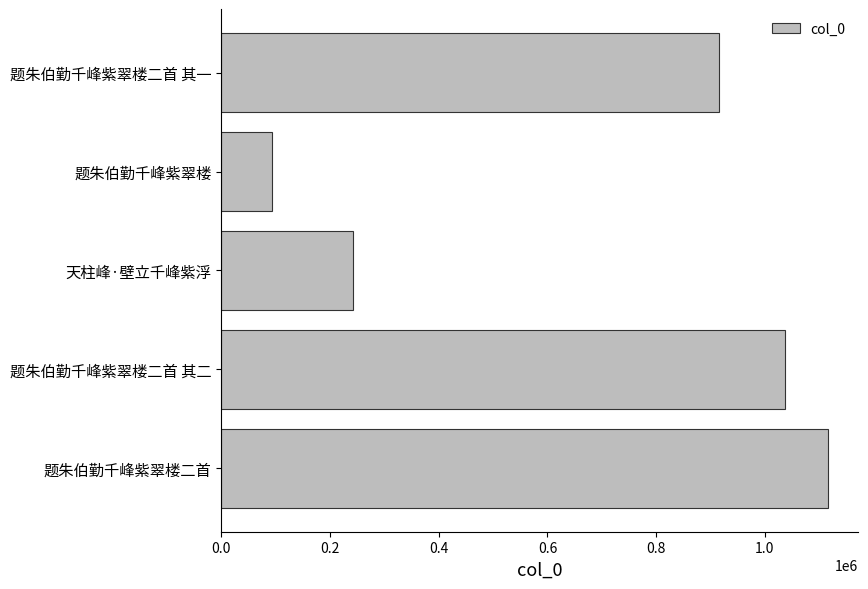

Where is the data nearest to the value 604785?

题朱伯勤千峰紫翠楼二首 其一